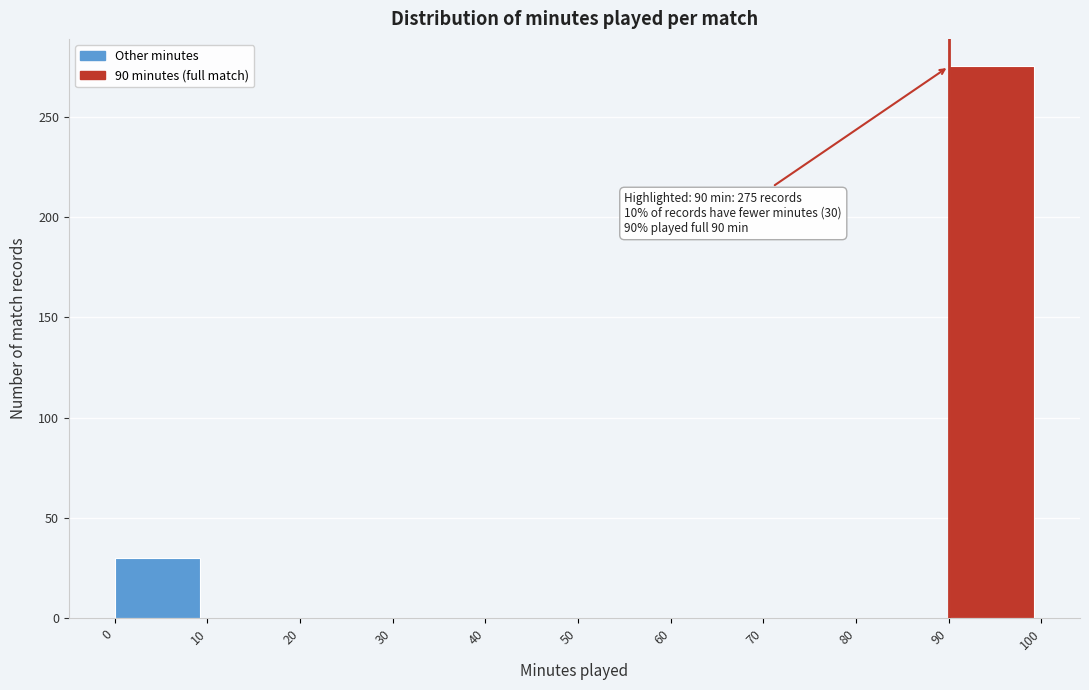

Over which range of the x-axis is the bar tallest?

90 to 100